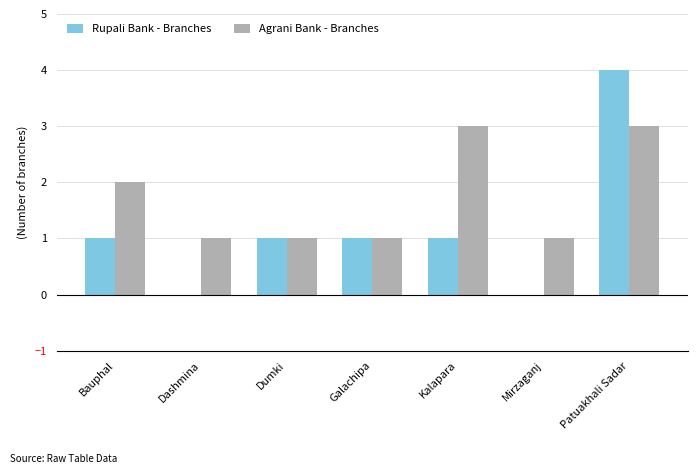

Is it true that Rupali Bank - Branches equals 1 at Bauphal?

True